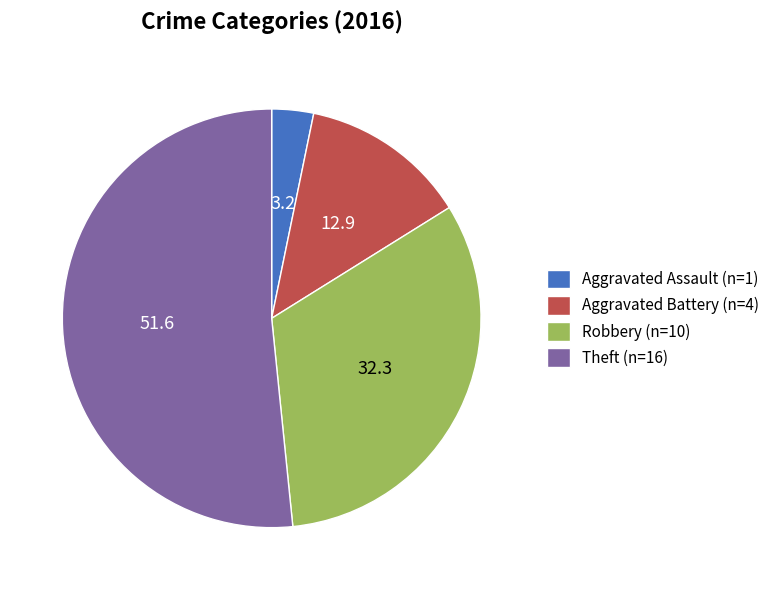

Is there any slice that represents more than half of the pie?

Yes